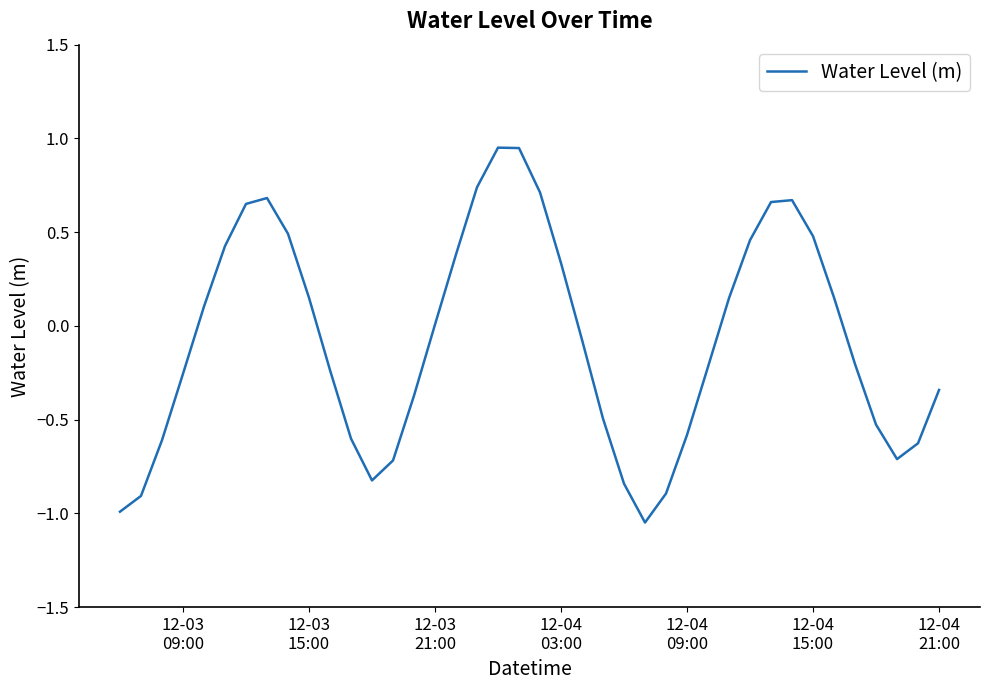

How many lines are shown in the chart?

1